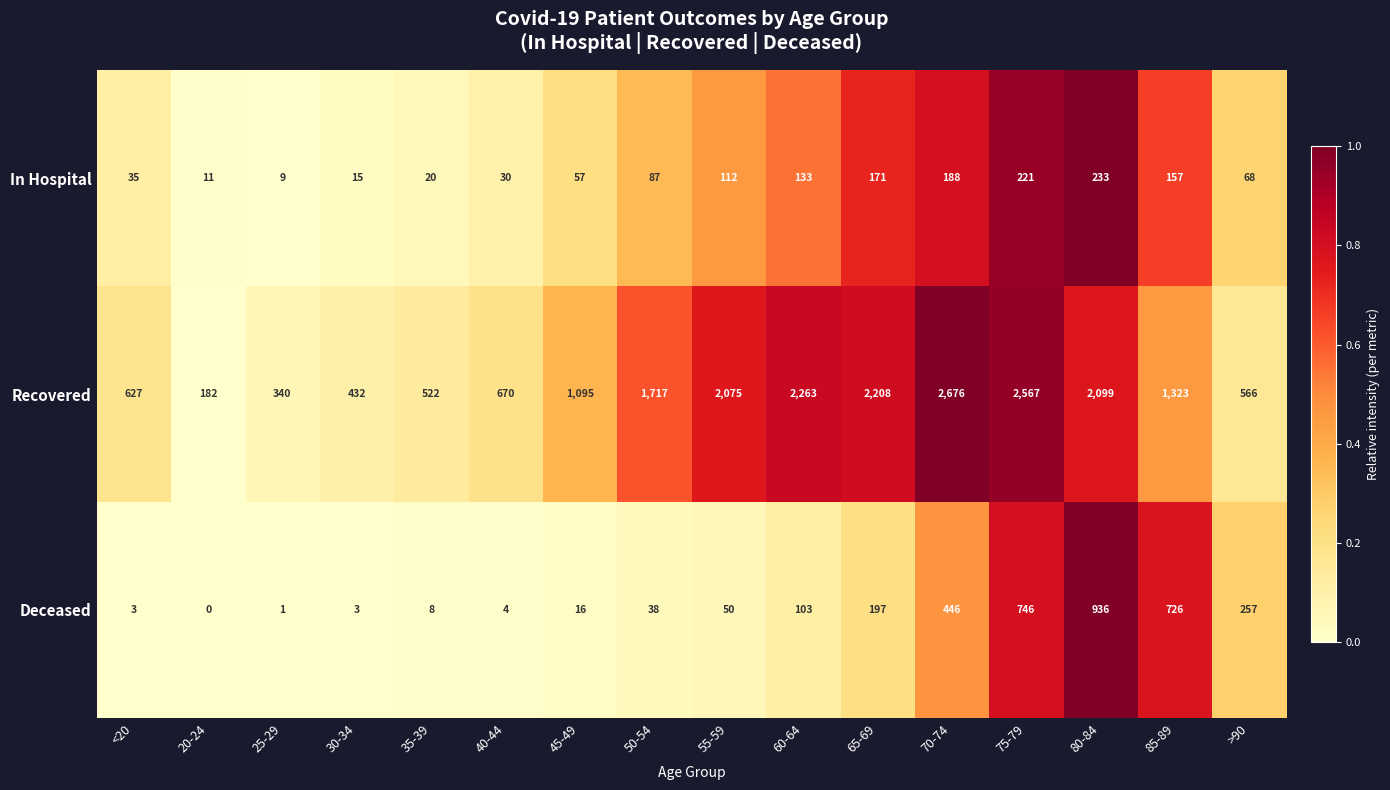

What is the difference between the maximum and minimum values in the Recovered series?

2494